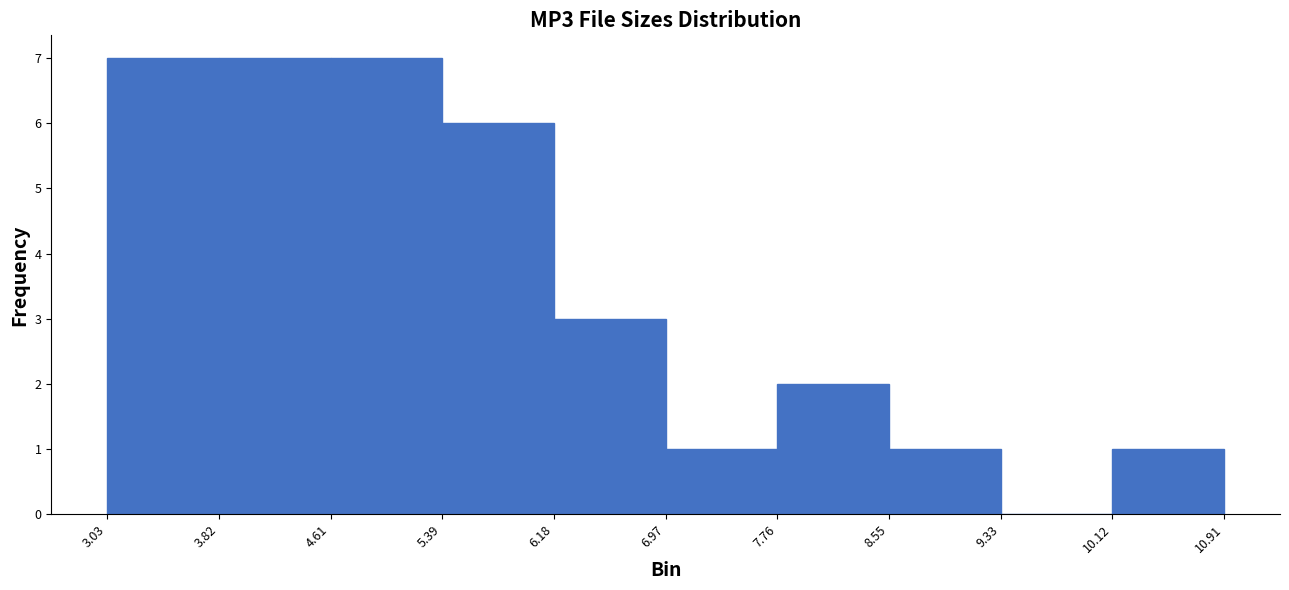

Reading left to right, transcribe this chart: for each bar, give the range it covers on the x-axis and its height. The values are not printed on the chart, so give them approximately, as read against the axis.

3.03 to 3.82: 7
3.82 to 4.61: 7
4.61 to 5.39: 7
5.39 to 6.18: 6
6.18 to 6.97: 3
6.97 to 7.76: 1
7.76 to 8.55: 2
8.55 to 9.33: 1
9.33 to 10.12: 0
10.12 to 10.91: 1